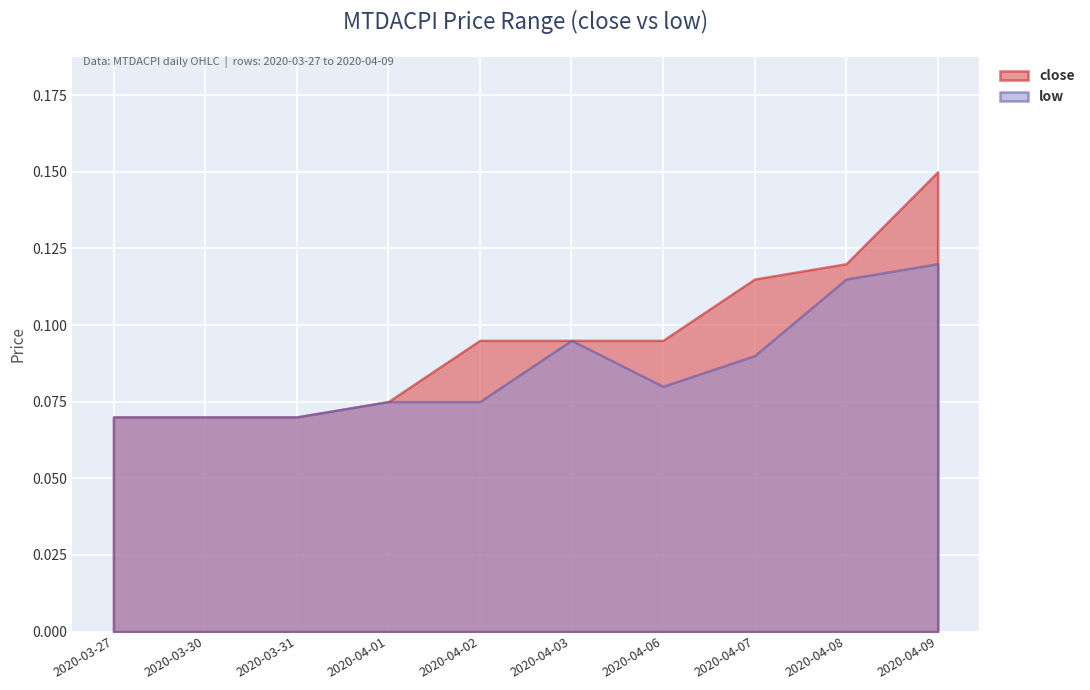

Which series has the largest total across all categories?

close